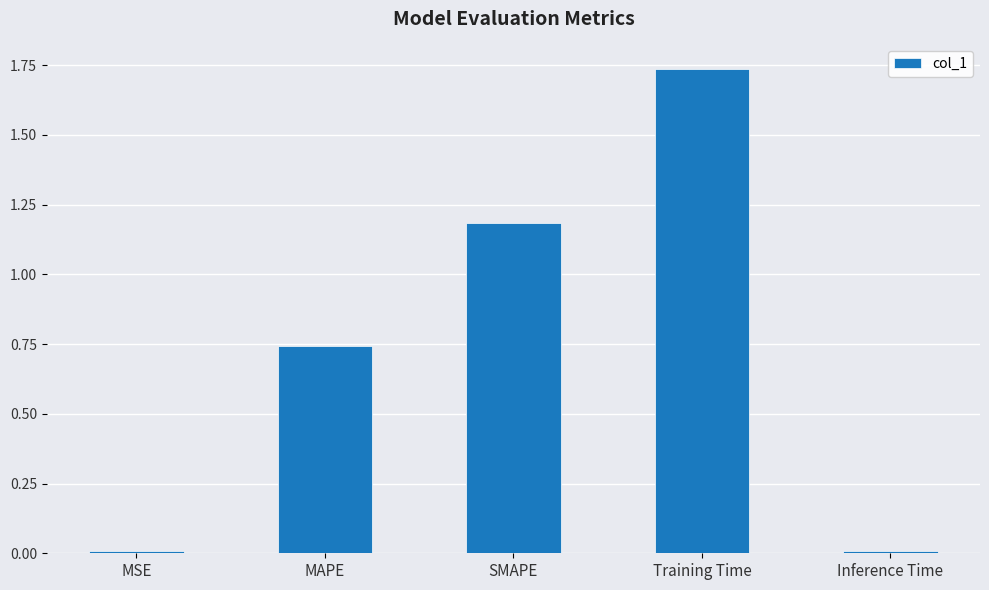

What is the sum of all values?

3.7